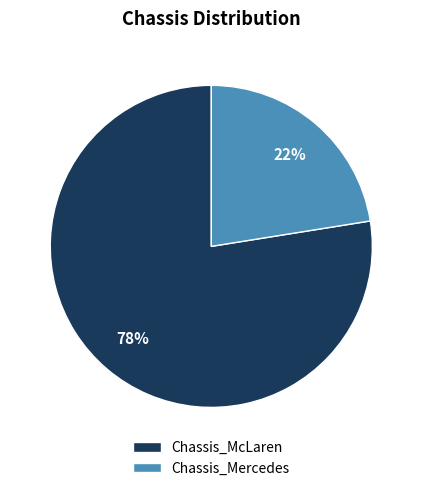

Is the sum of Chassis_Mercedes and Chassis_McLaren greater than half?

Yes